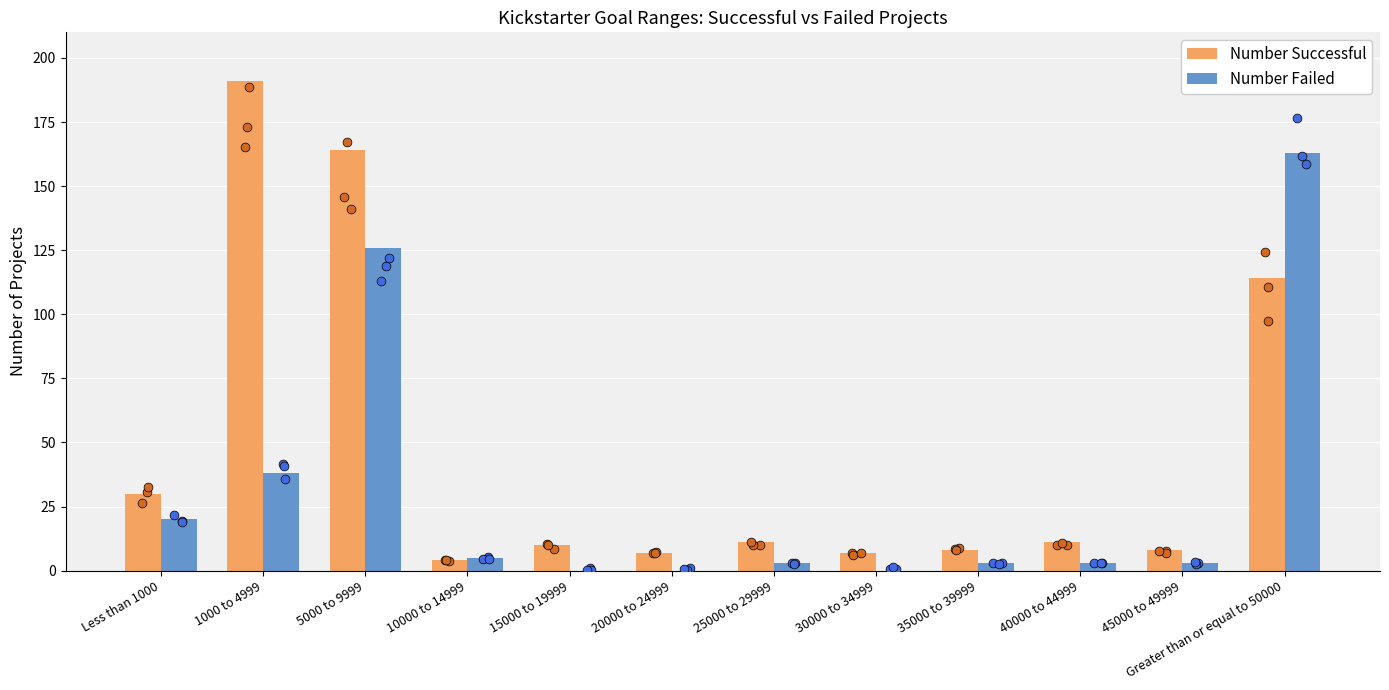

Which series has the widest spread of Y values?

Number Successful